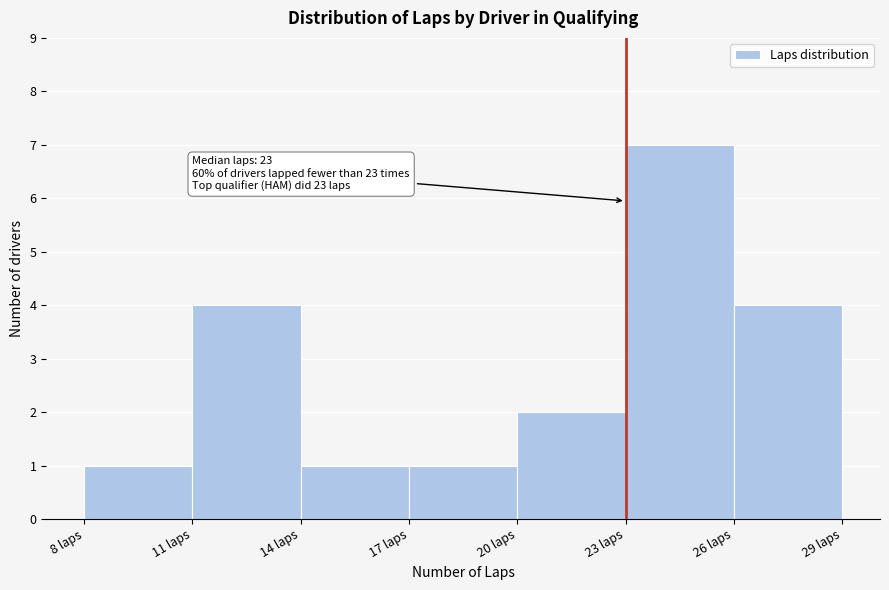

Over which range of the x-axis is the bar tallest?

23 to 26